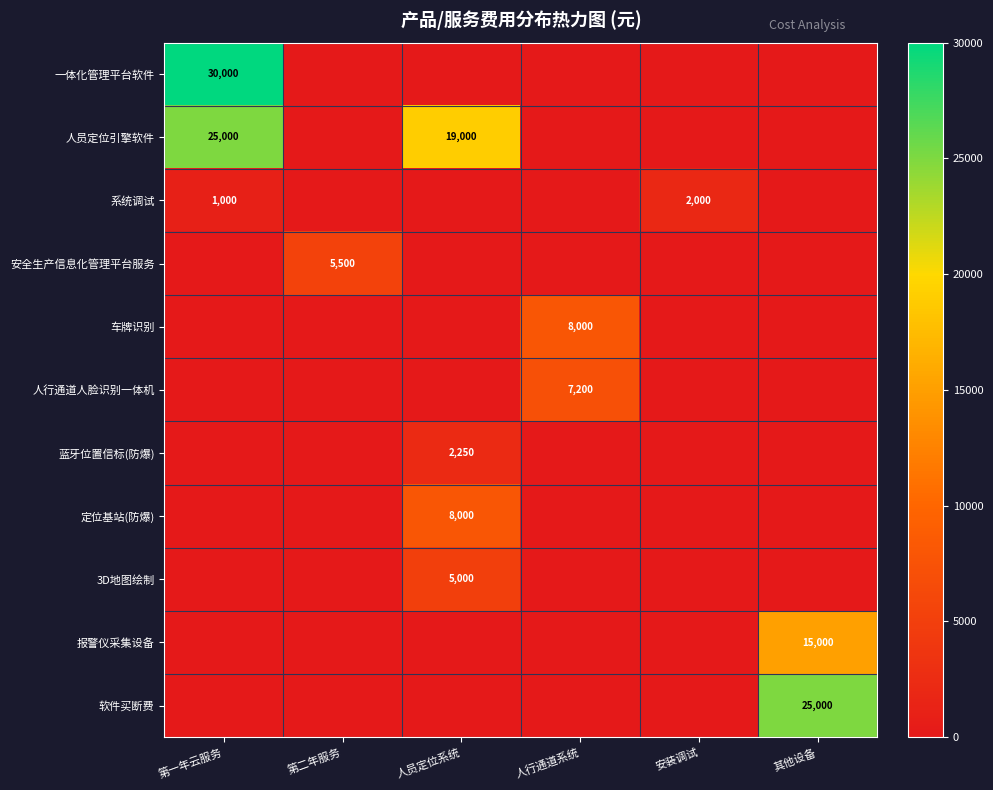

True or false: 车牌识别 has a value of 8000 at 人行通道系统.

True